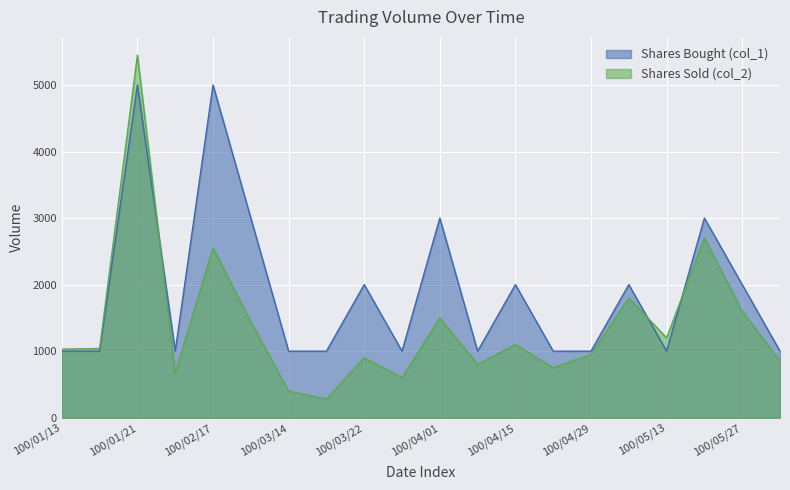

What is the difference between the maximum and minimum values in the Shares Bought (col_1) series?

4000